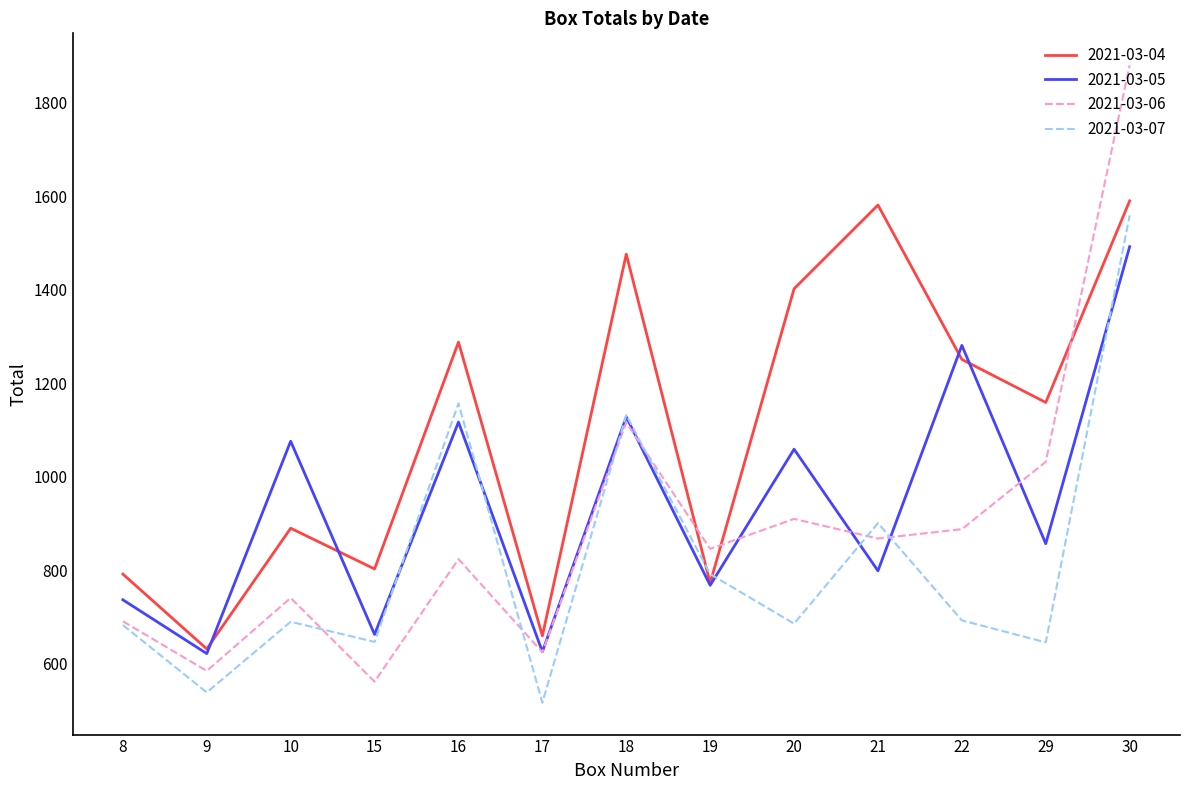

At which category is the sum across all series the highest?

30